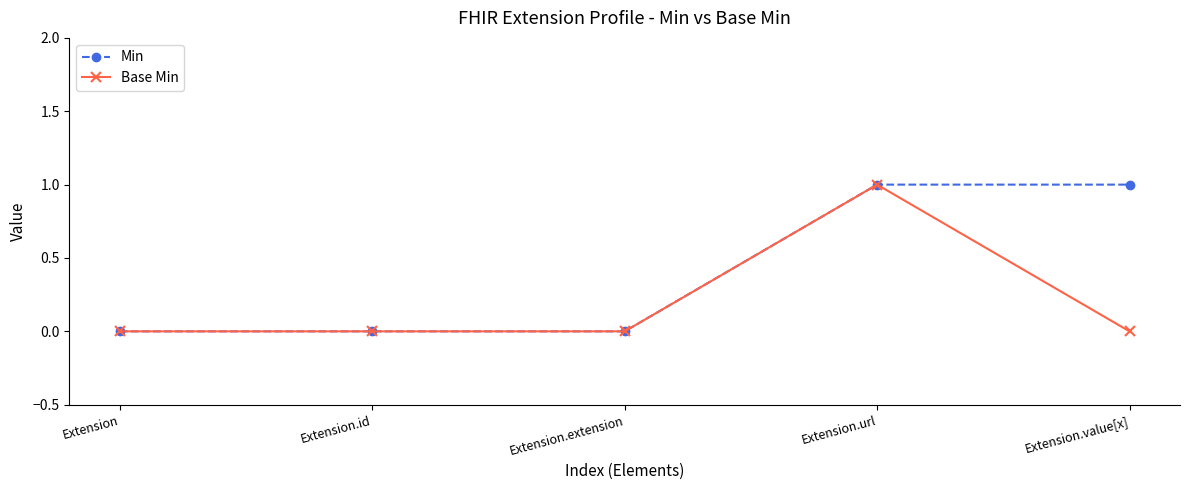

What is the label of the 5th point from the right?

Extension